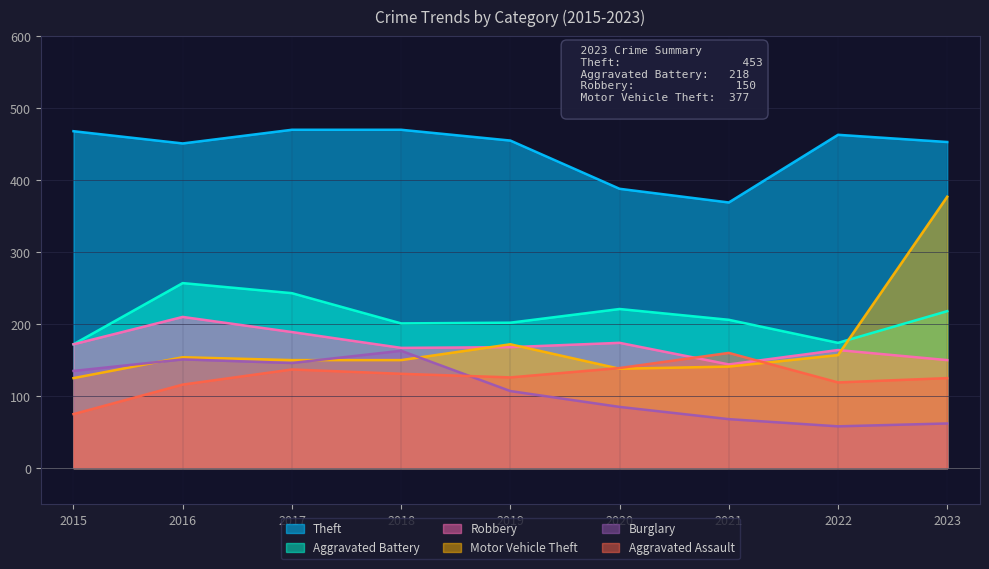

True or false: Aggravated Assault and Aggravated Battery cross at least once.

False